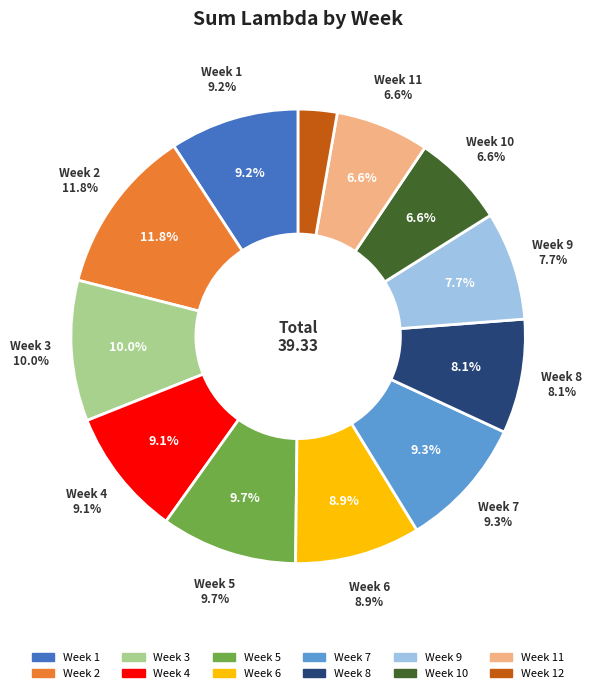

The 4 slice represents 9% of the pie. True or false?

True